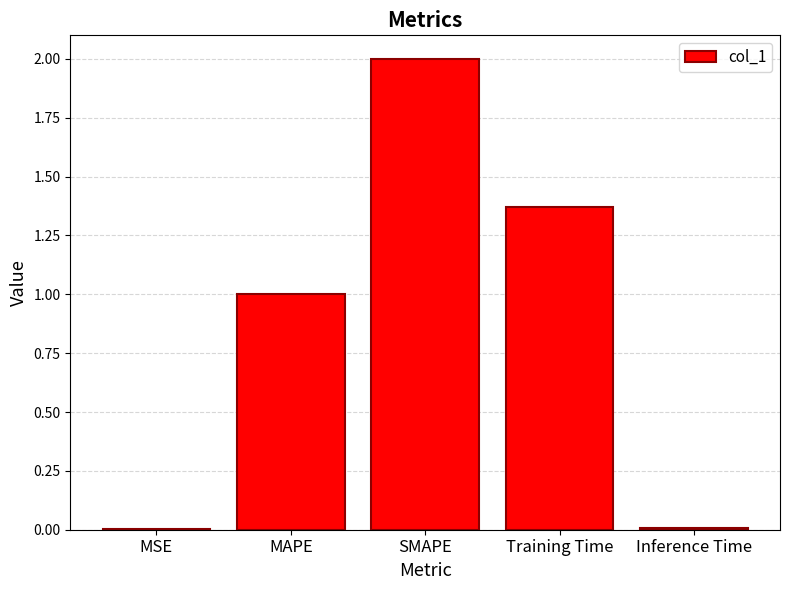

Is it true that the value at MAPE is 1.3?

False